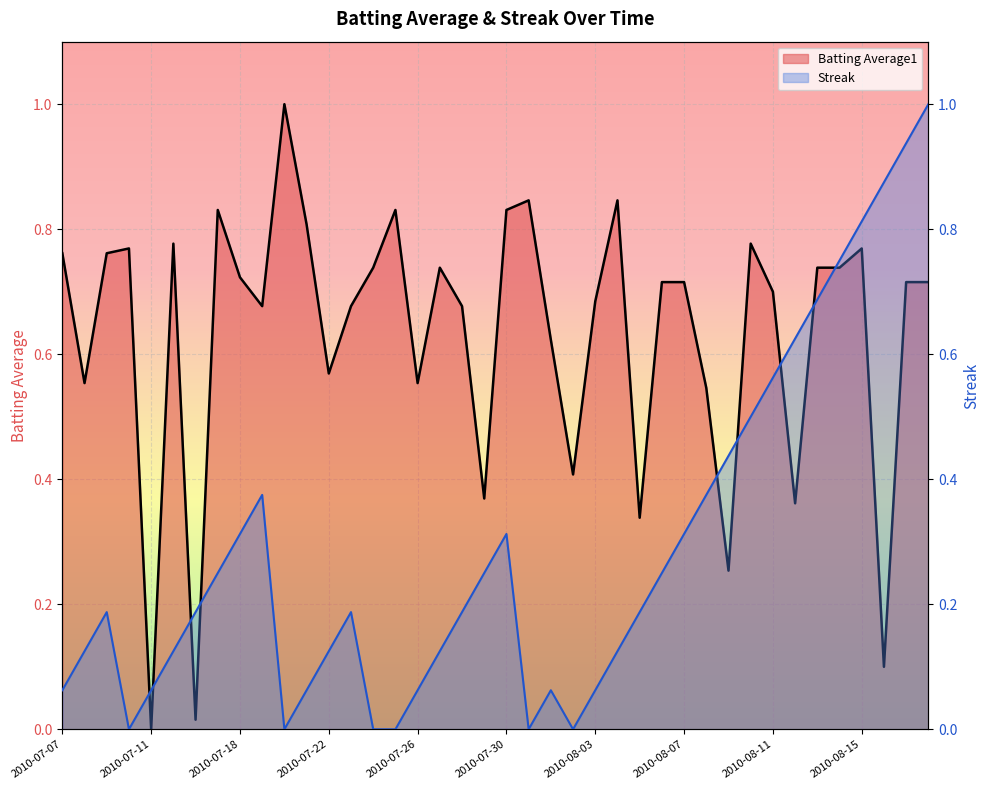

Where is Streak nearest to the value 0?

2010-07-10